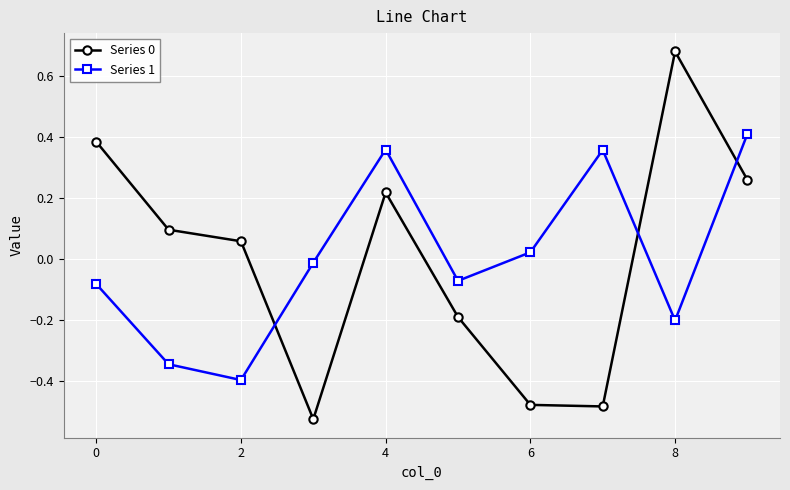

What is the difference between the maximum and minimum values in the Series 0 series?

1.2